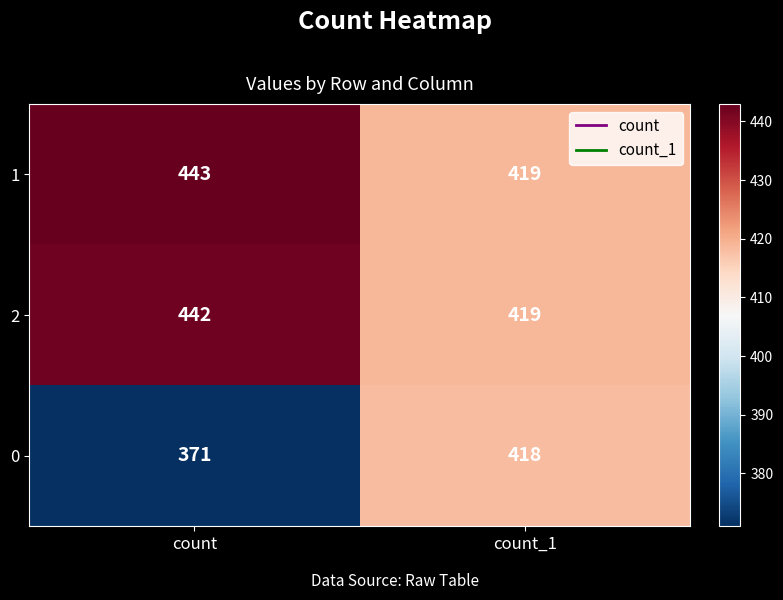

The value of 2 at count_1 is 419. True or false?

True